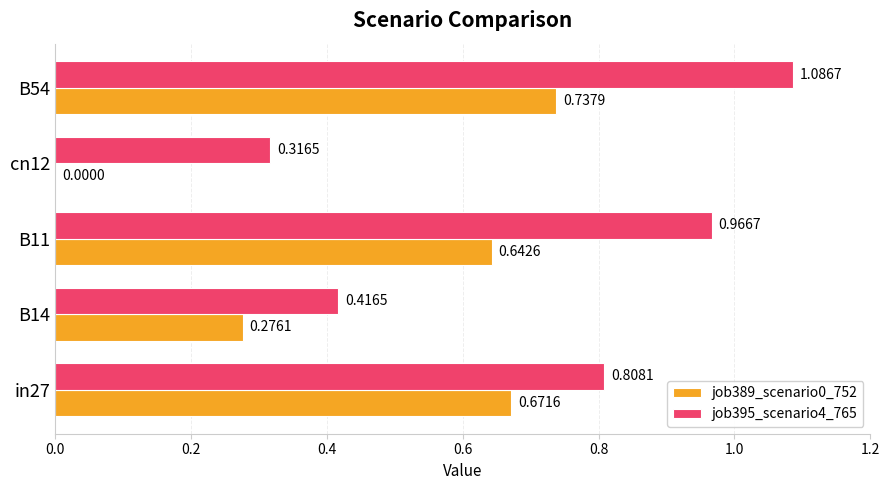

Which series changed the most between B14 and cn12?

job389_scenario0_752